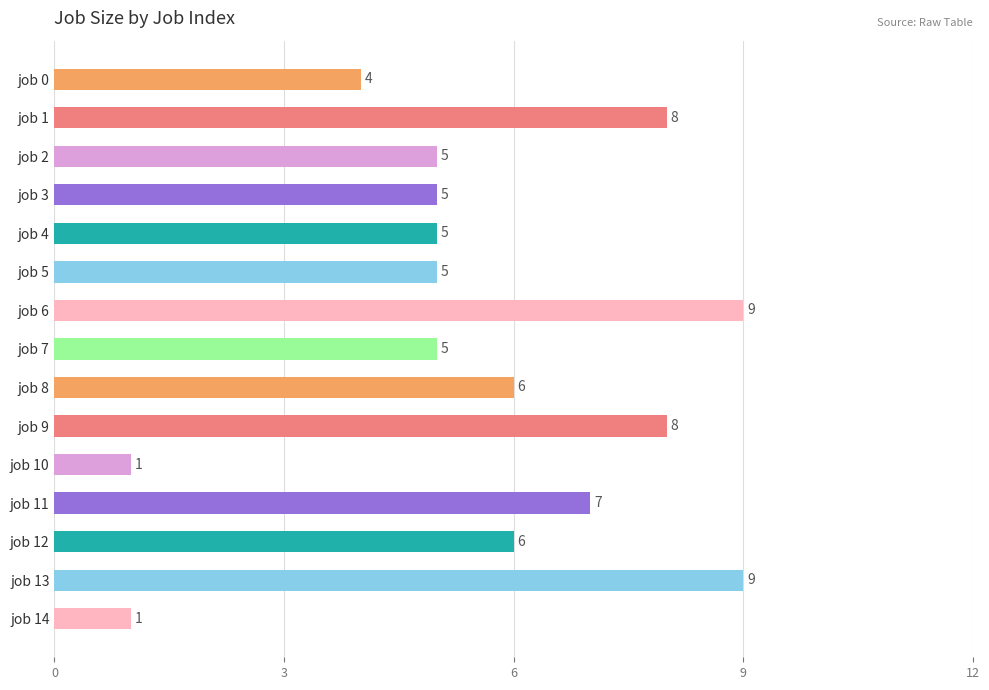

Reading top to bottom, list all the values displayed in this chart.

job 0=4	job 1=8	job 2=5	job 3=5	job 4=5	job 5=5	job 6=9	job 7=5	job 8=6	job 9=8	job 10=1	job 11=7	job 12=6	job 13=9	job 14=1